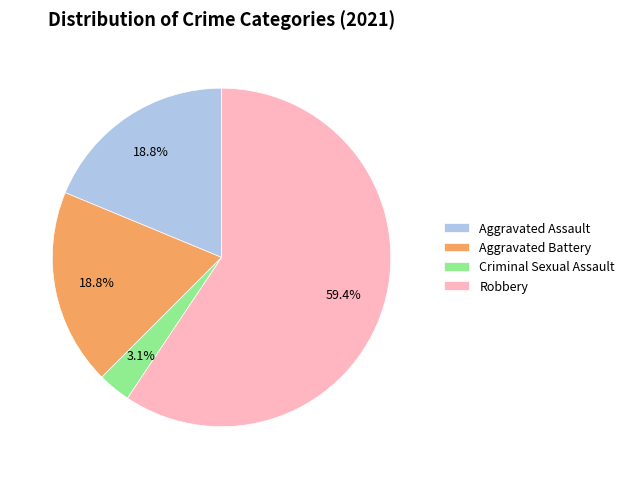

Count the number of slices in the pie.

4